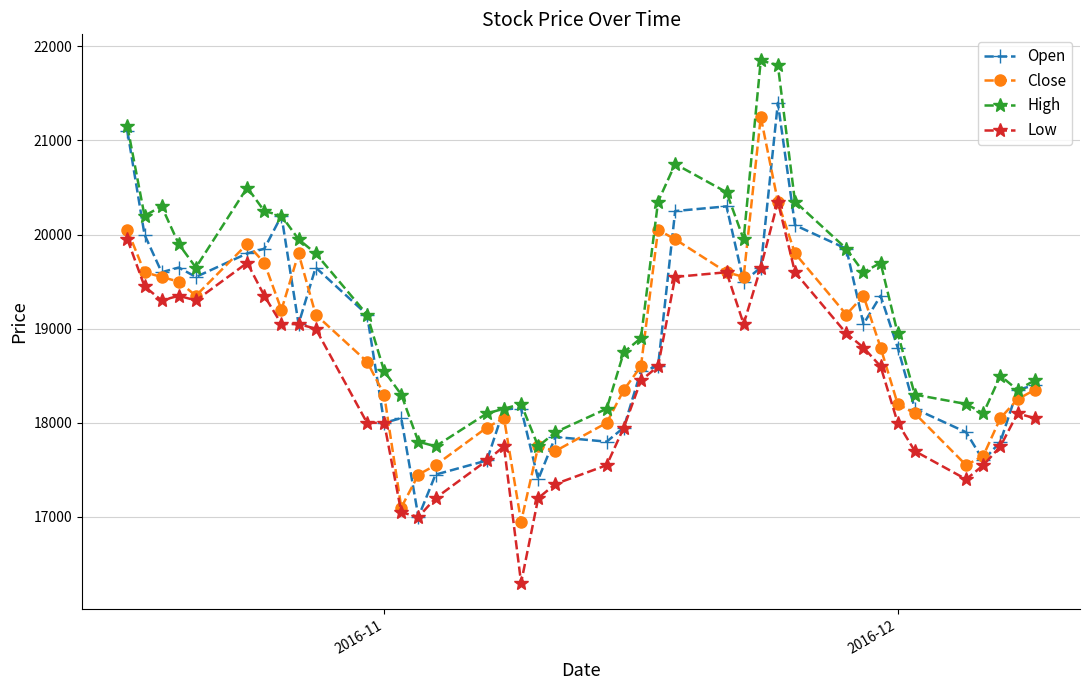

Reading left to right, what are all the values shown in this chart?

Open: 21100	20000	19600	19650	19550	19800	19850	20200	19050	19650	19150	18000	18050	17000	17450	17600	18150	18150	17400	17850	17800	17950	18550	18600	20250	20300	19500	19650	21400	20100	19850	19050	19350	18800	18150	17900	17600	17800	18350	18400
Close: 20050	19600	19550	19500	19350	19900	19700	19200	19800	19150	18650	18300	17100	17450	17550	17950	18050	16950	17750	17700	18000	18350	18600	20050	19950	19600	19550	21250	20350	19800	19150	19350	18800	18200	18100	17550	17650	18050	18250	18350
High: 21150	20200	20300	19900	19650	20500	20250	20200	19950	19800	19150	18550	18300	17800	17750	18100	18150	18200	17750	17900	18150	18750	18900	20350	20750	20450	19950	21850	21800	20350	19850	19600	19700	18950	18300	18200	18100	18500	18350	18450
Low: 19950	19450	19300	19350	19300	19700	19350	19050	19050	19000	18000	18000	17050	17000	17200	17600	17750	16300	17200	17350	17550	17950	18450	18600	19550	19600	19050	19650	20350	19600	18950	18800	18600	18000	17700	17400	17550	17750	18100	18050